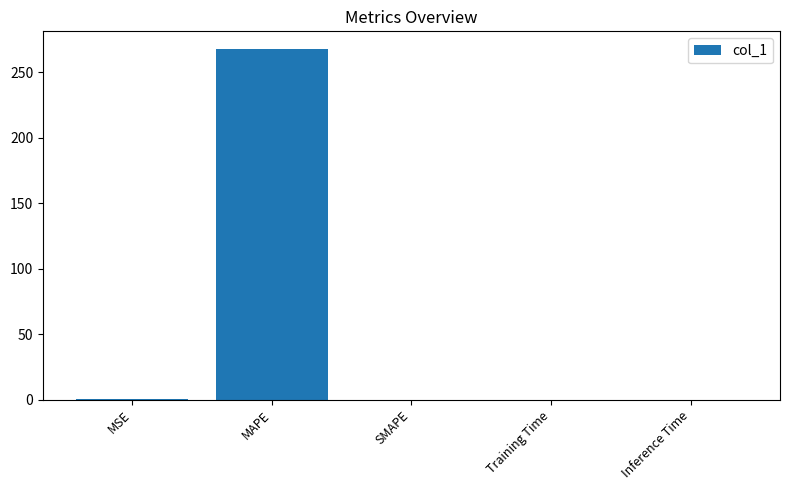

Does the chart contain stacked bars?

No